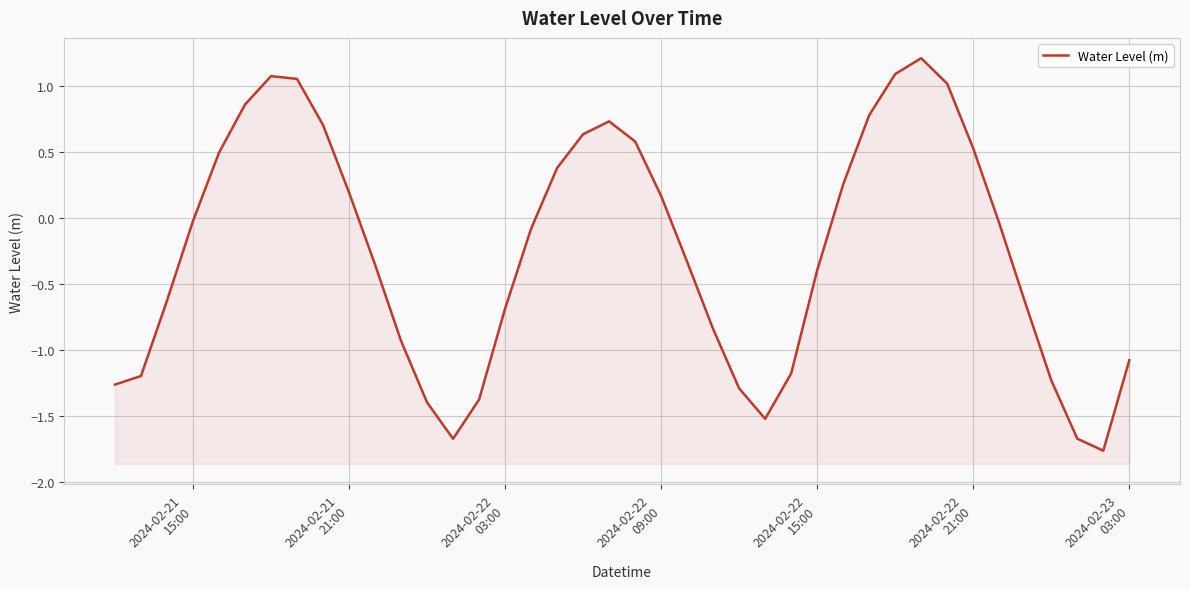

What is the minimum value shown in the chart?

-1.8